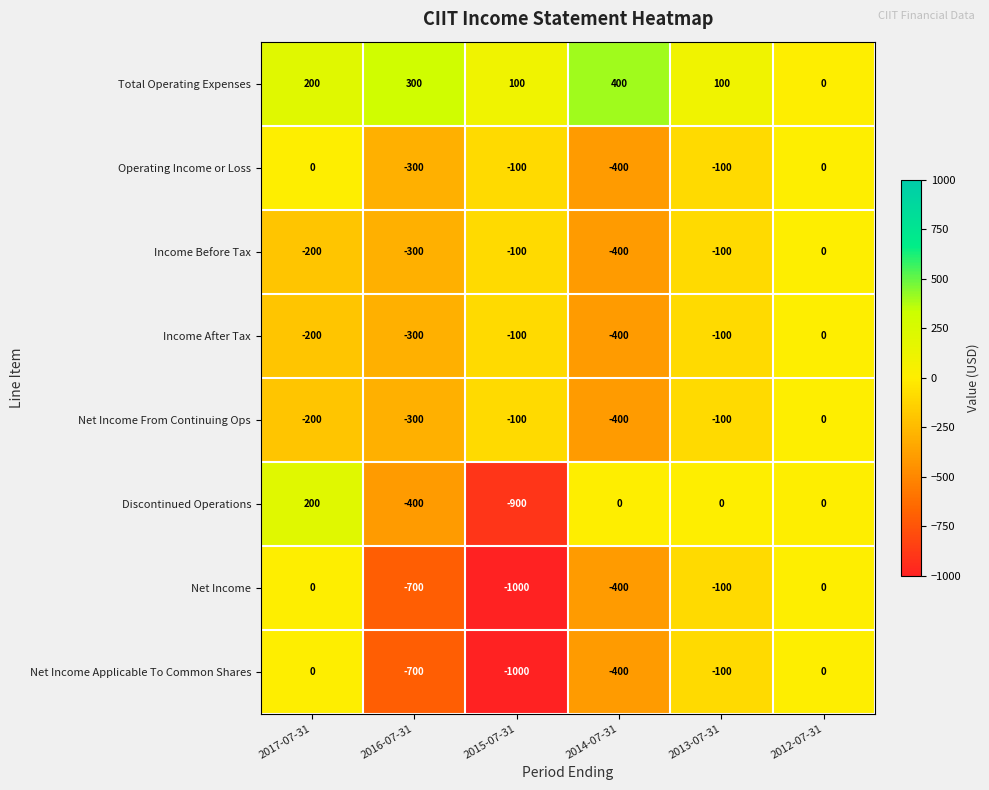

What is the sum of all Net Income From Continuing Ops values?

-1100